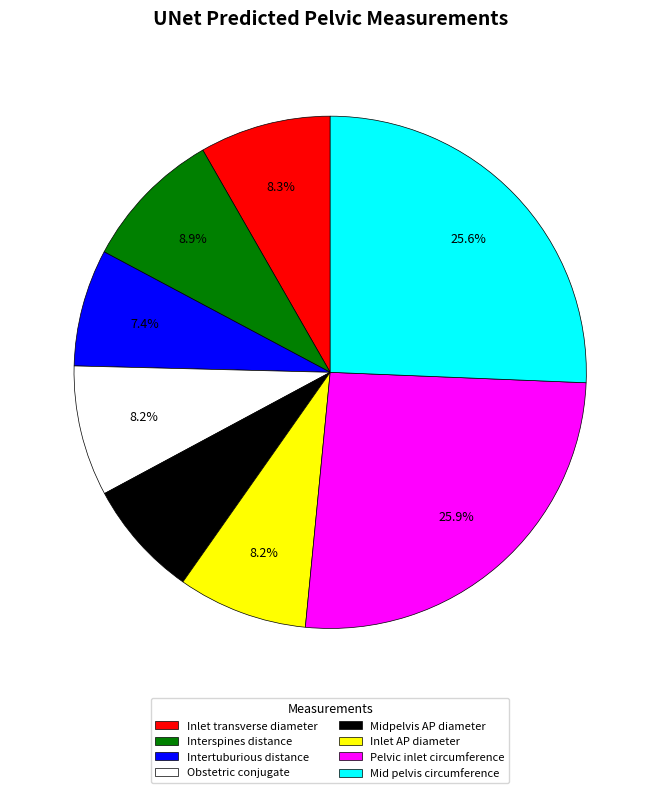

What percentage is NOT represented by Obstetric conjugate?

91.8%